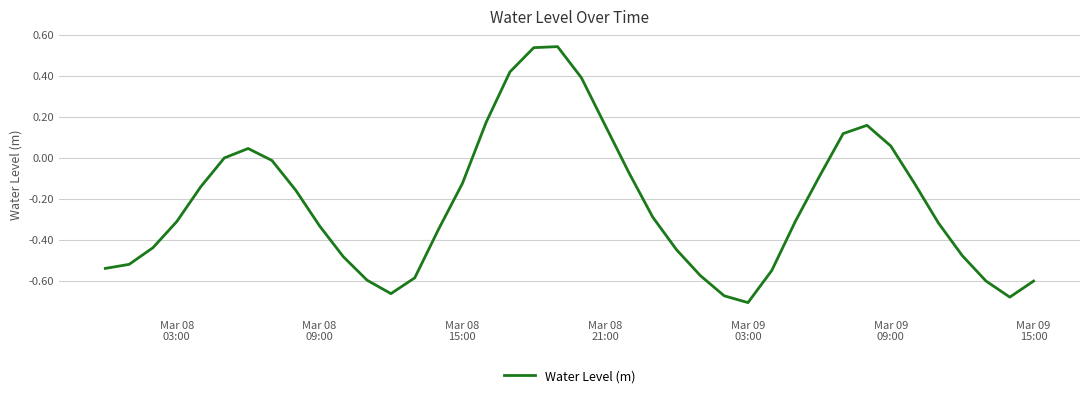

What is the difference between the maximum and minimum values?

1.2